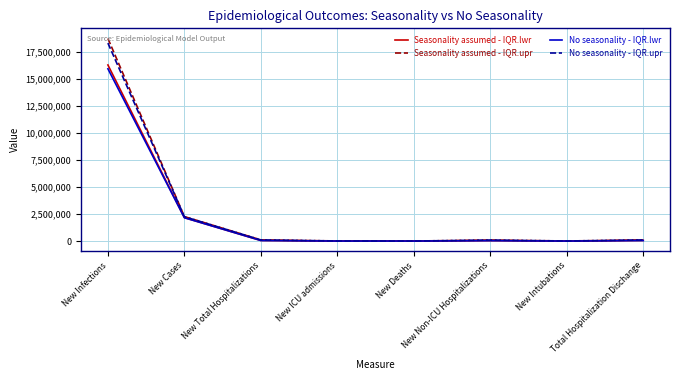

Which series has the largest range (max minus min)?

Seasonality assumed - IQR.upr